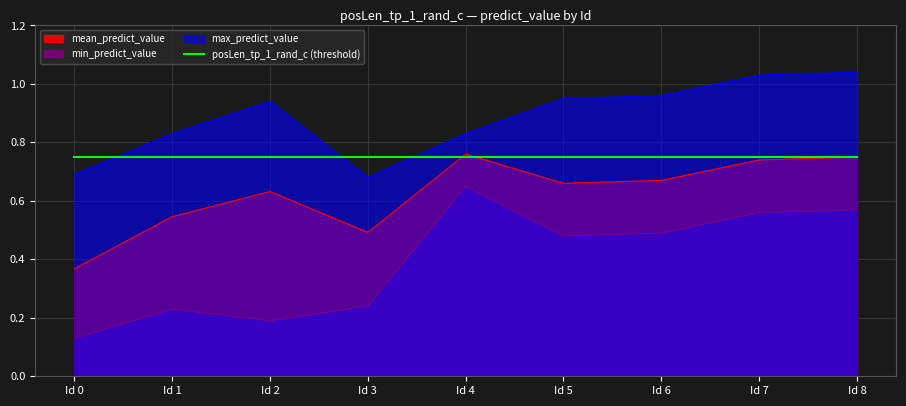

Which series has the widest spread of values?

min_predict_value